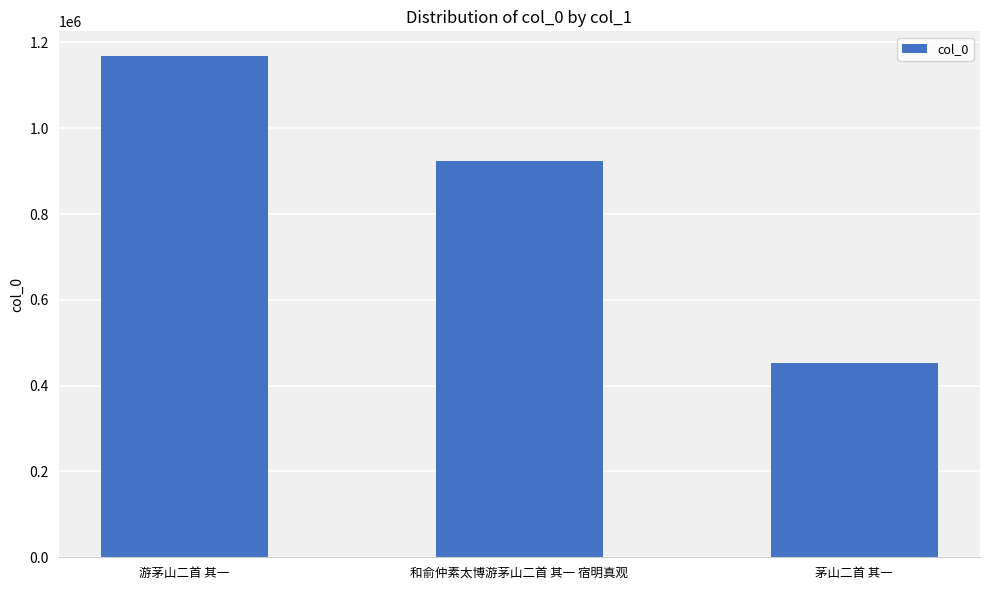

Reading left to right, what are all the values shown in this chart?

1167492	923137	452670